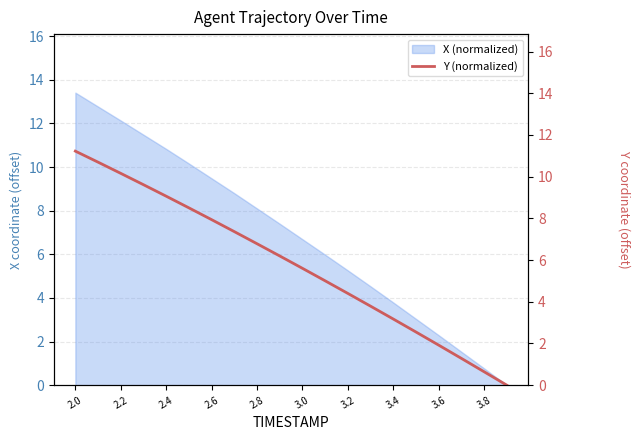

Is it true that X (normalized) equals 9.6 at 3.0?

False